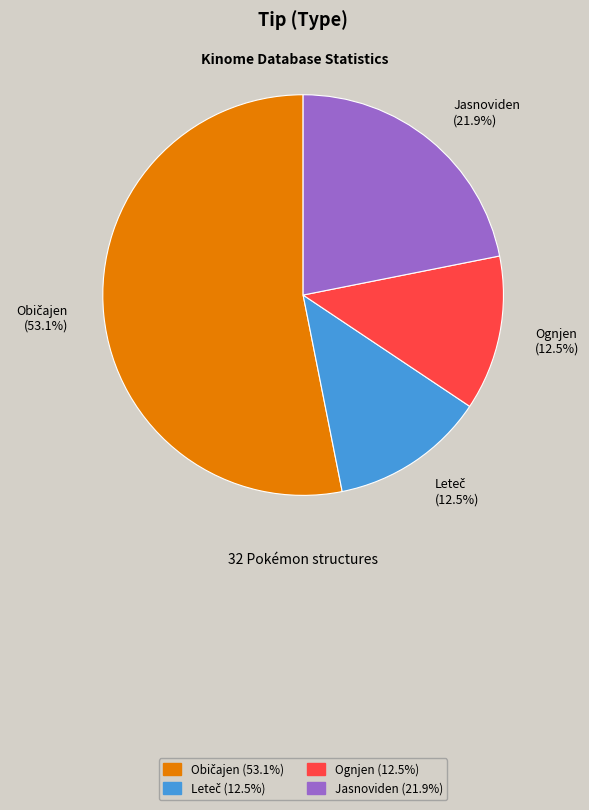

Between Ognjen (12.5%) and Jasnoviden (21.9%), which is larger?

Jasnoviden (21.9%)